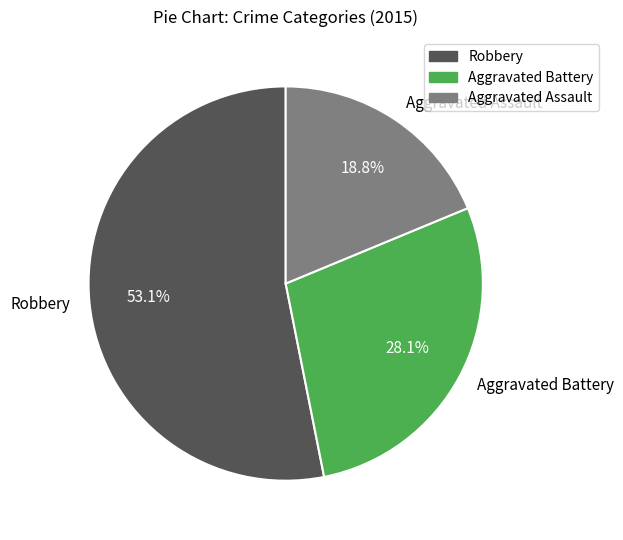

Which category has the smallest portion of the pie?

Aggravated Assault